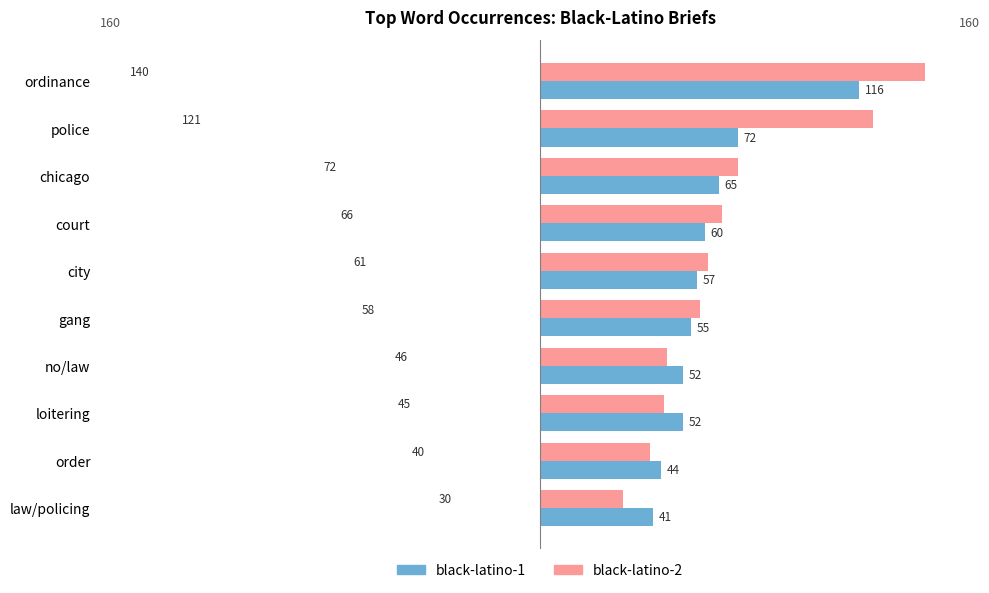

What are all the series names shown in the legend?

black-latino-1, black-latino-2